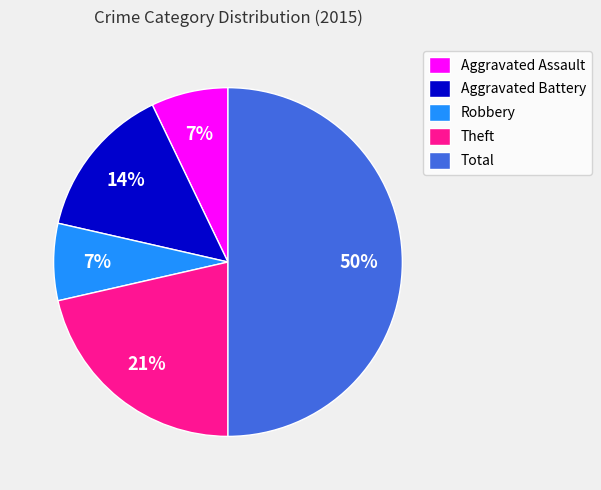

True or false: Total accounts for 57% of the total.

False